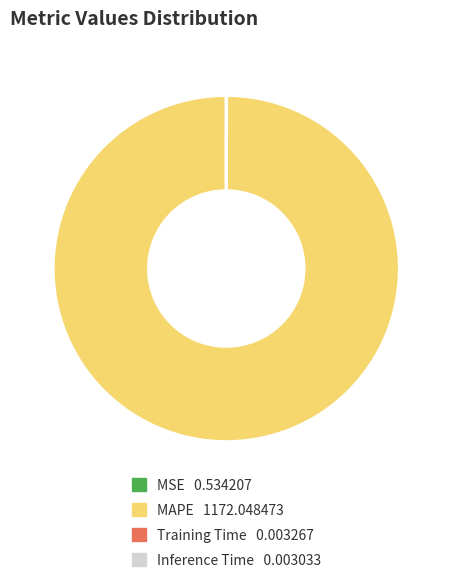

Is there any slice that represents more than half of the pie?

Yes